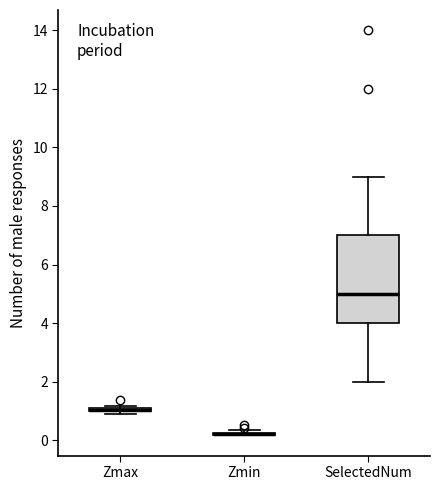

Comparing the boxes themselves (not the whiskers), which one is the tallest?

SelectedNum